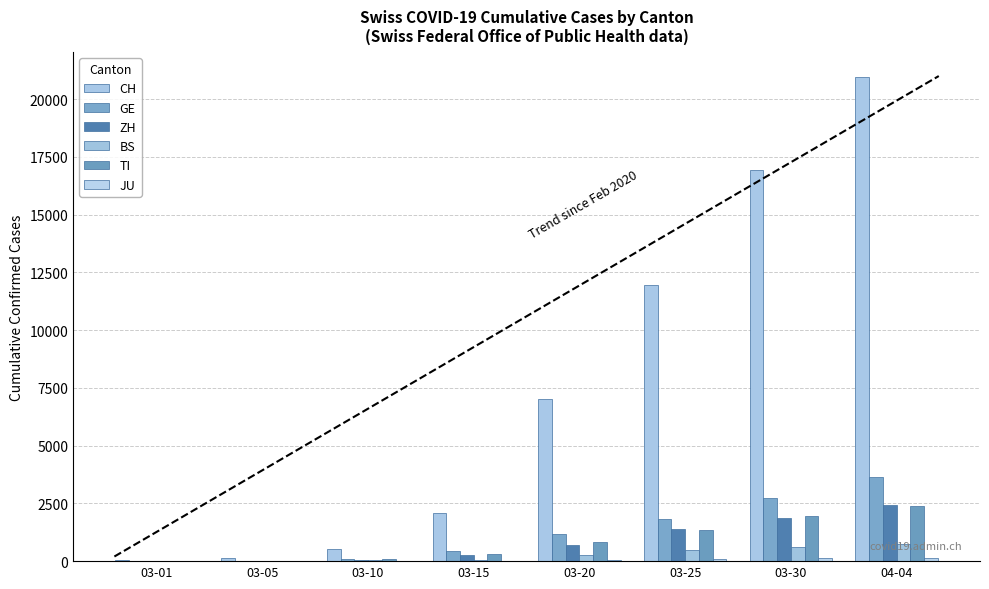

List the series in order of their peak value, lowest first.

JU, BS, TI, ZH, GE, CH